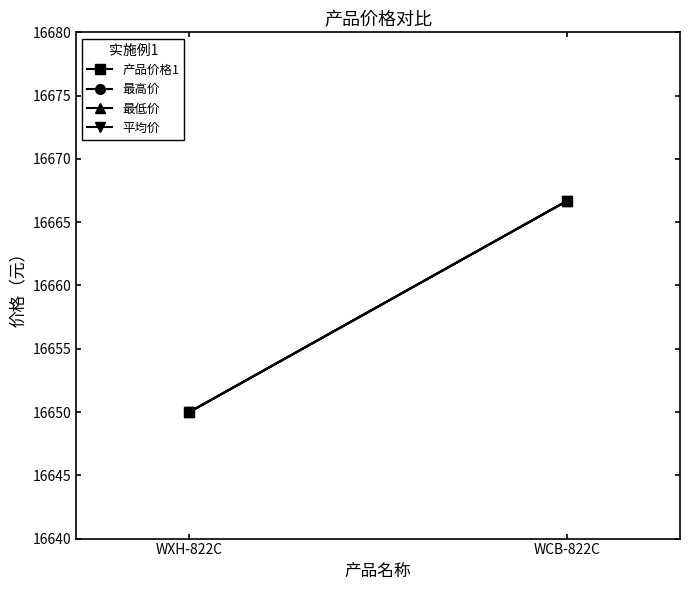

Is the value of 最高价 at WCB-822C greater than the value of 最低价 at WXH-822C?

Yes